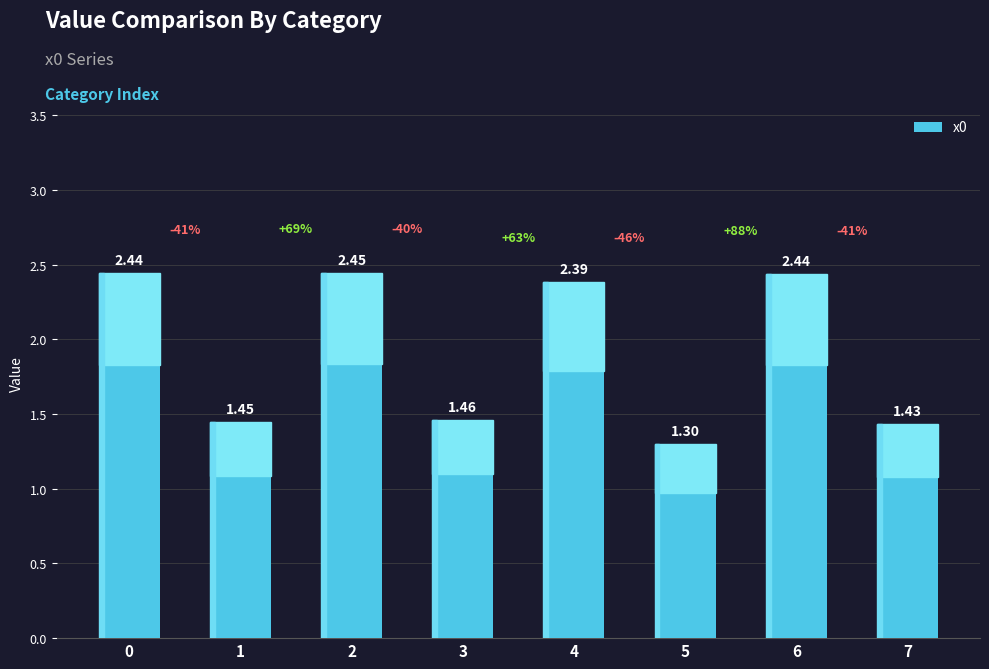

What is the sum of the values at 6 and 0?

4.9